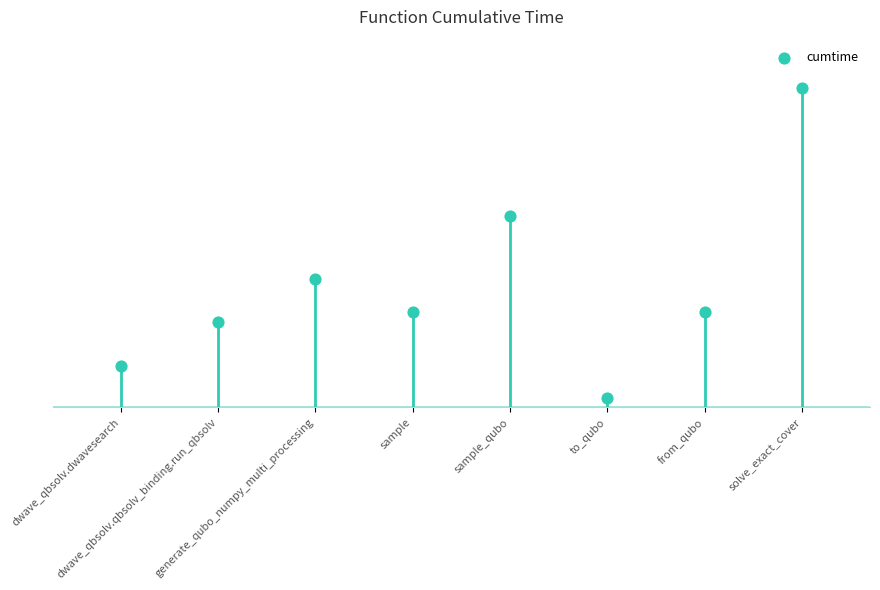

Approximately how many times larger is the value at sample_qubo compared to solve_exact_cover?

0.6